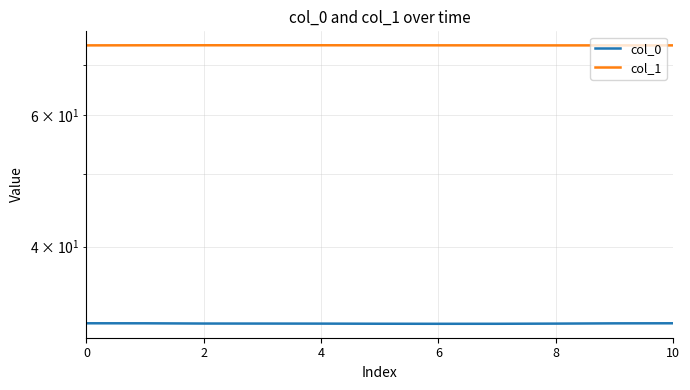

True or false: col_1 and col_0 cross at least once.

False